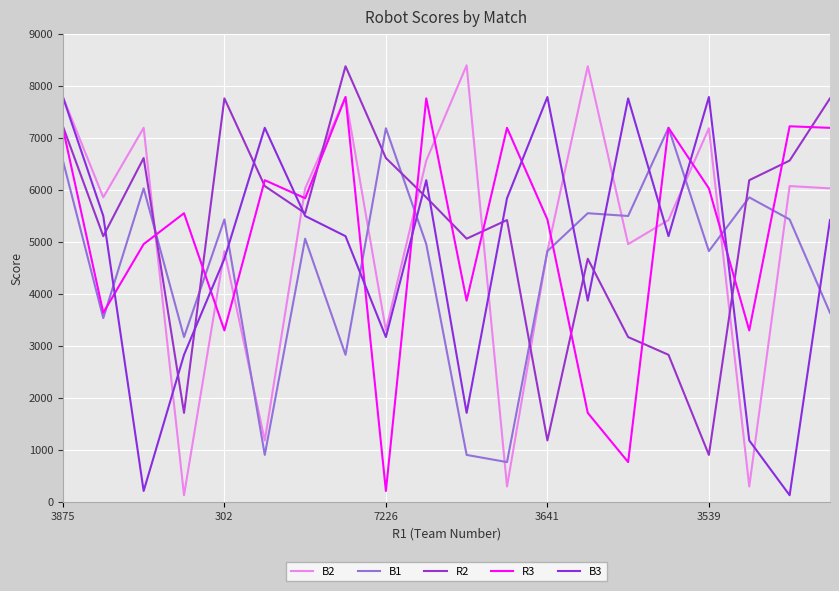

How many times do R3 and B3 cross each other?

9